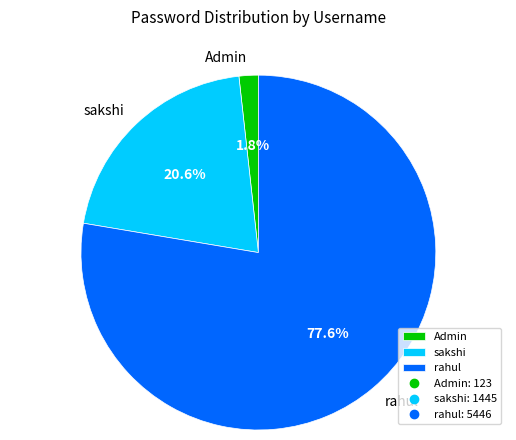

True or false: rahul accounts for 84% of the total.

False